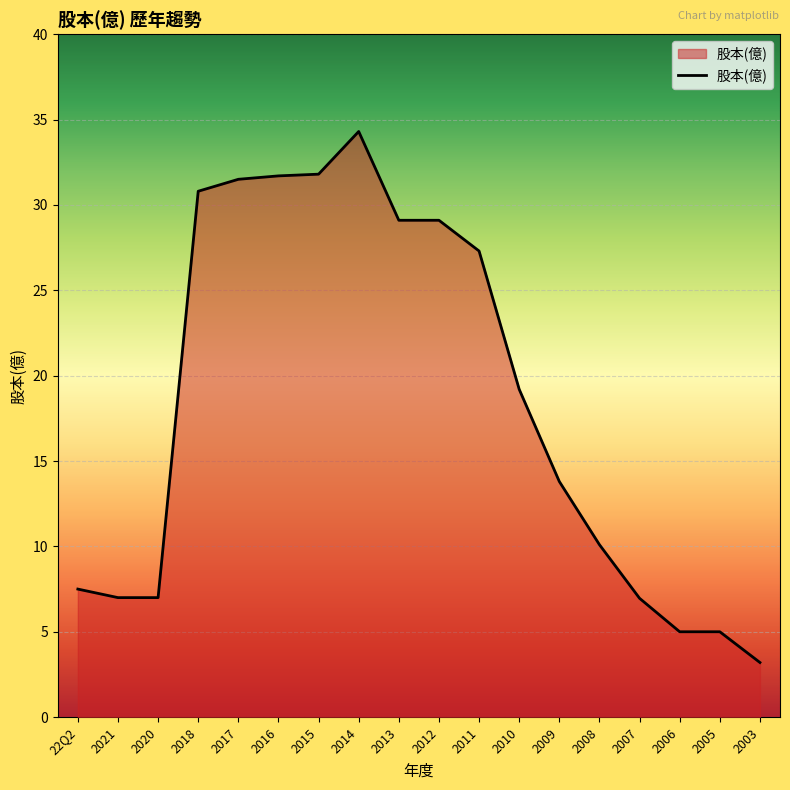

At which category does the chart reach its peak across all series?

2014